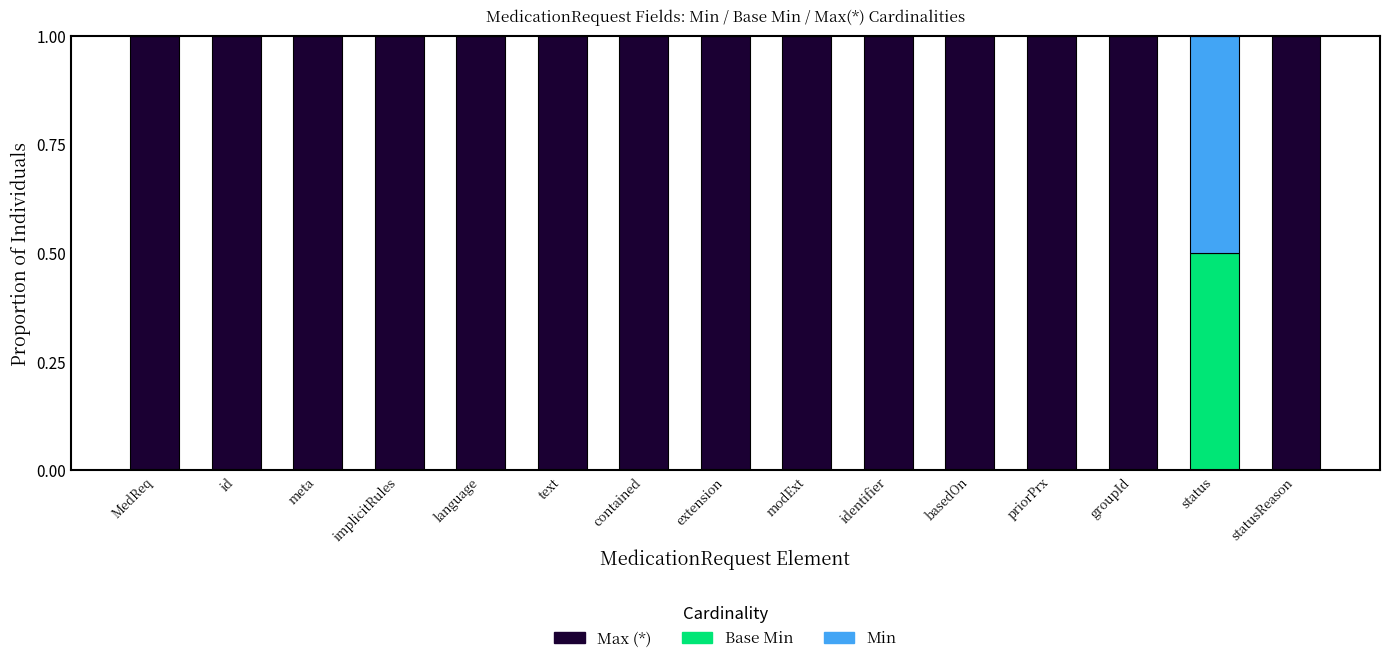

What is the total value across all series at implicitRules?

1.0